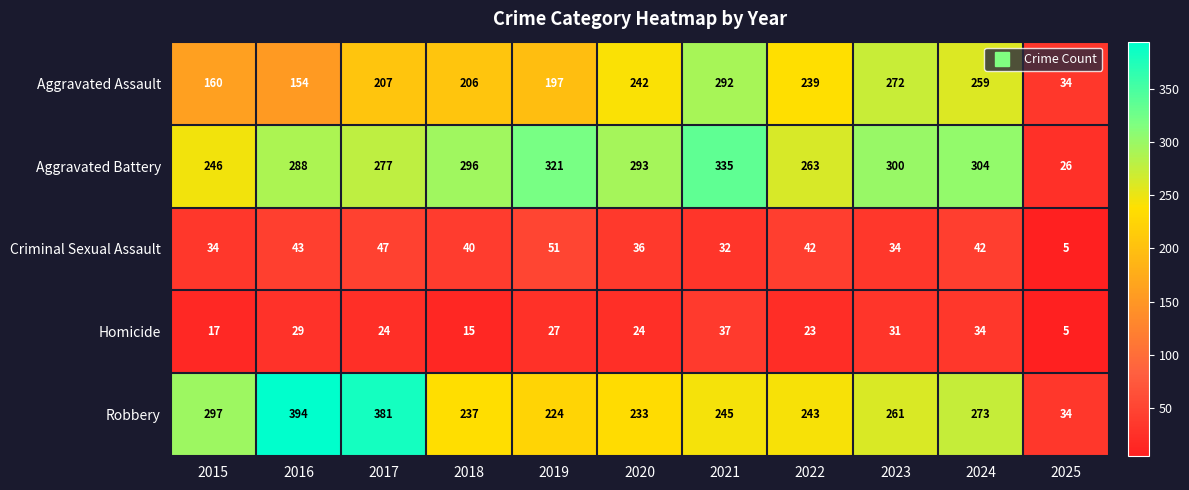

Between 2017 and 2019, which series saw the biggest shift?

Robbery